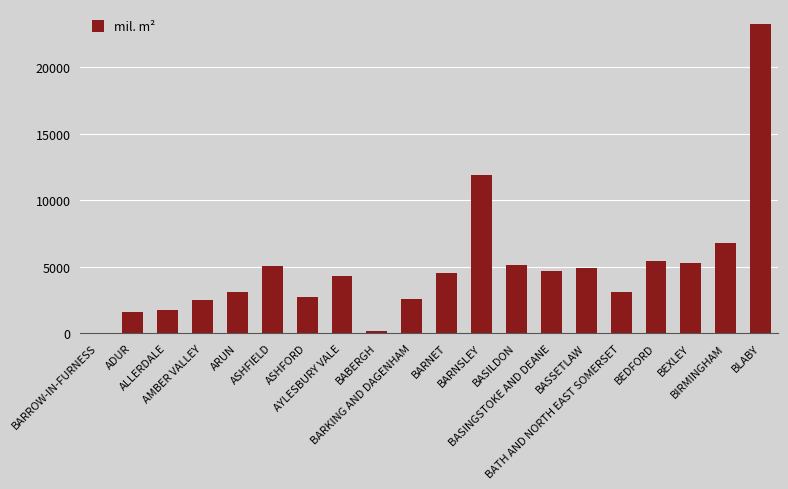

What is the maximum value shown in the chart?

23223